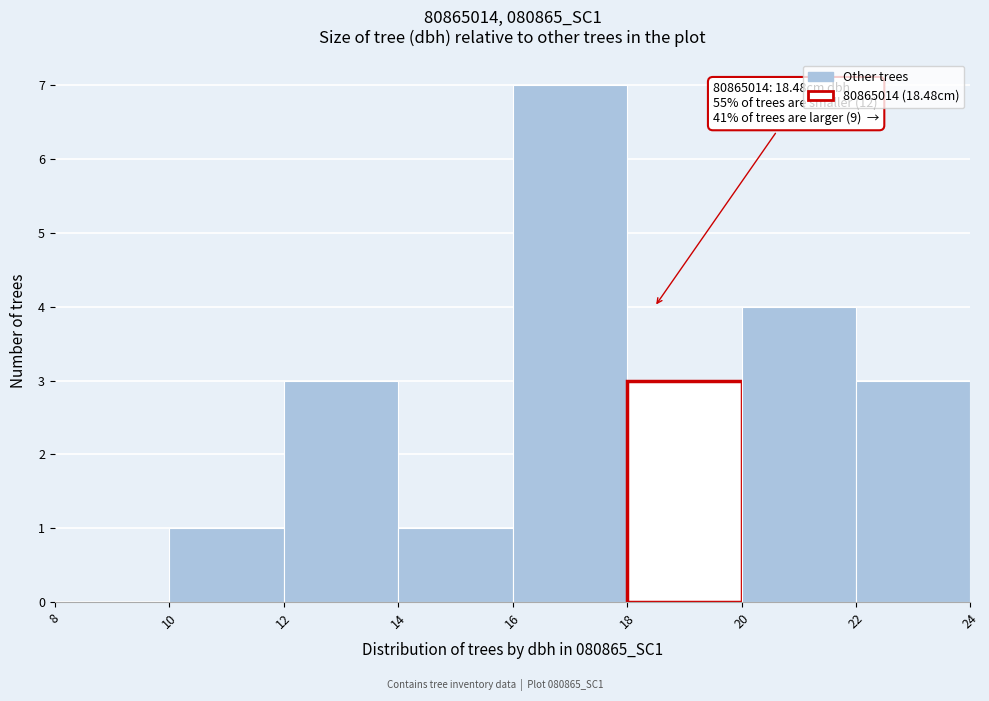

Over which range of the x-axis is the bar tallest?

16 to 18